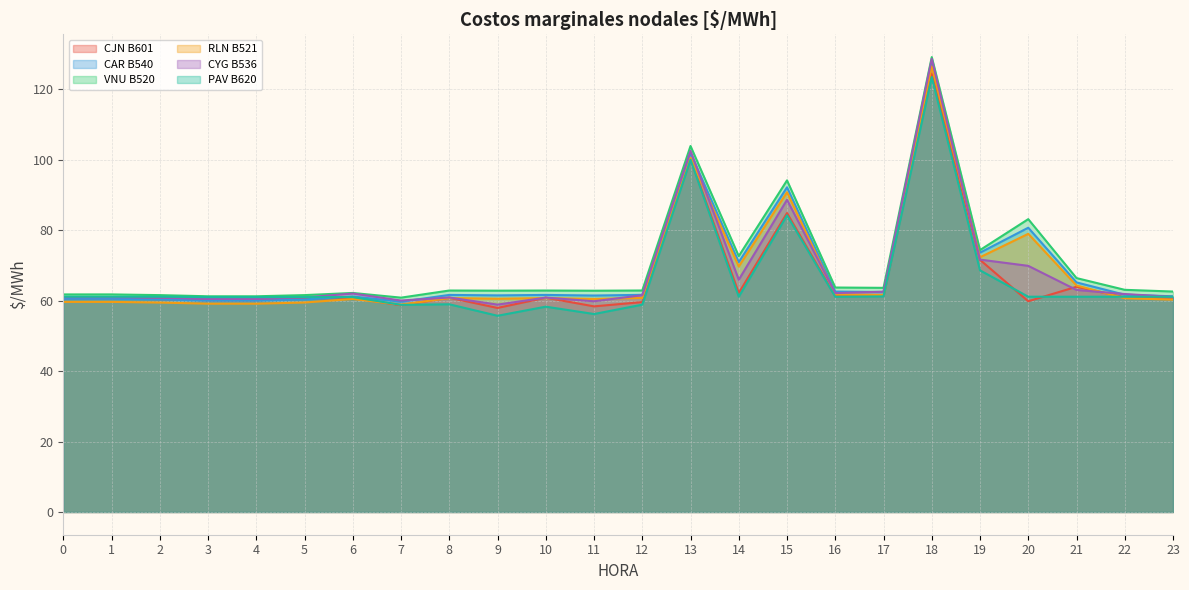

Which has a higher value, 19 or 7?

19